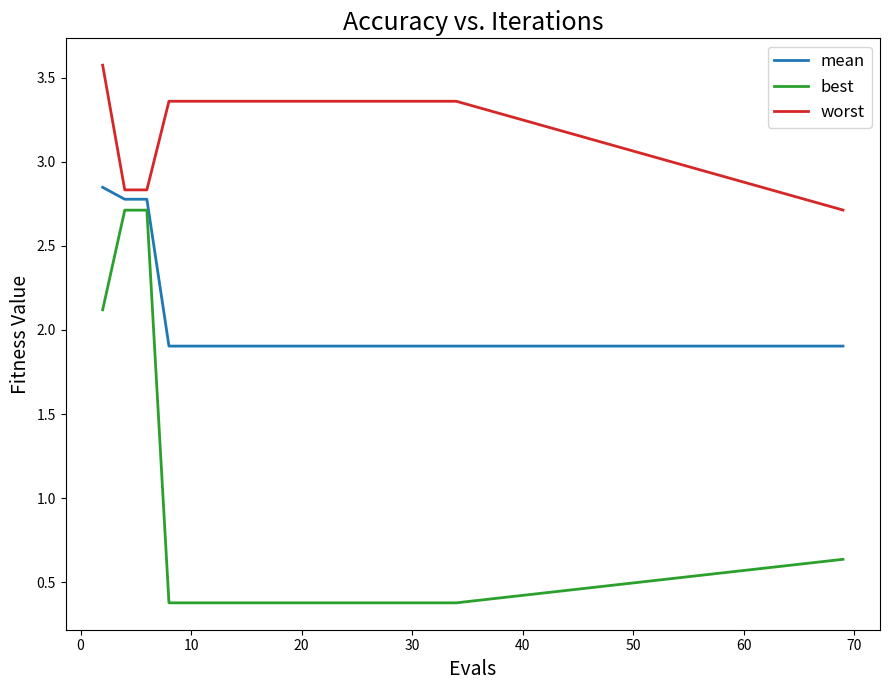

True or false: mean and worst cross at least once.

False